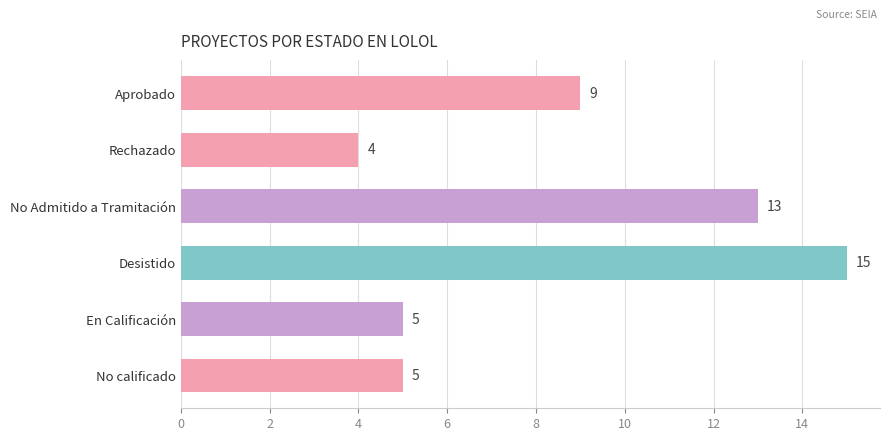

Reading bottom to top, transcribe all the data shown in this chart.

5	5	15	13	4	9